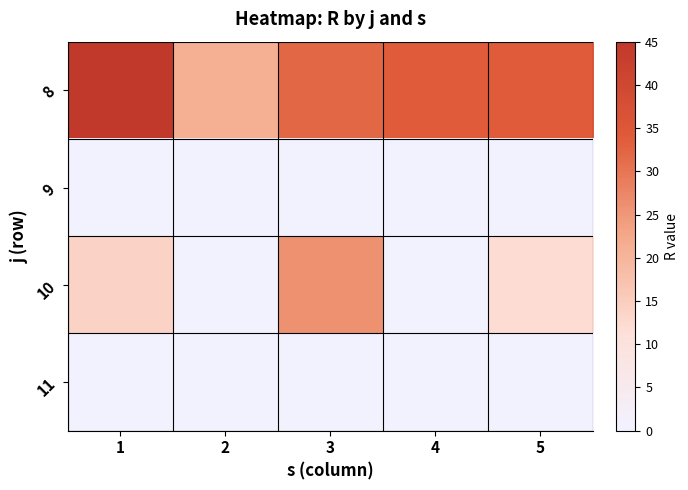

Which has a higher value, 2 or 1?

1